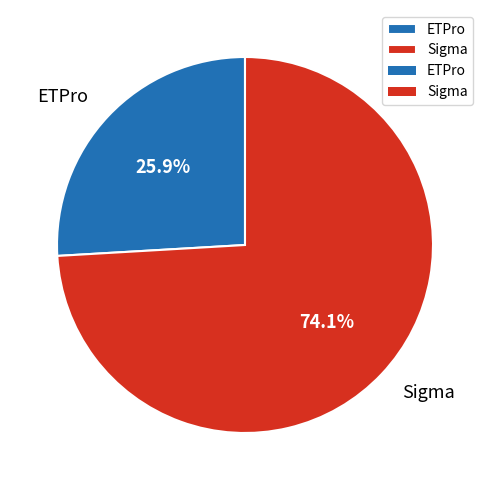

To the nearest percent, what is the average slice percentage?

50%